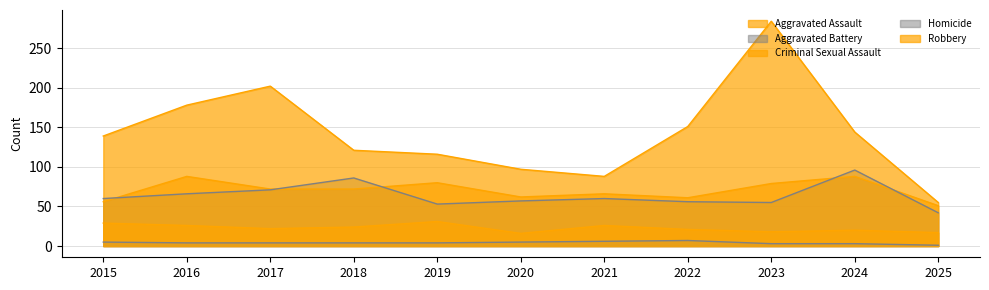

What is the total value across all series at 2024?

351